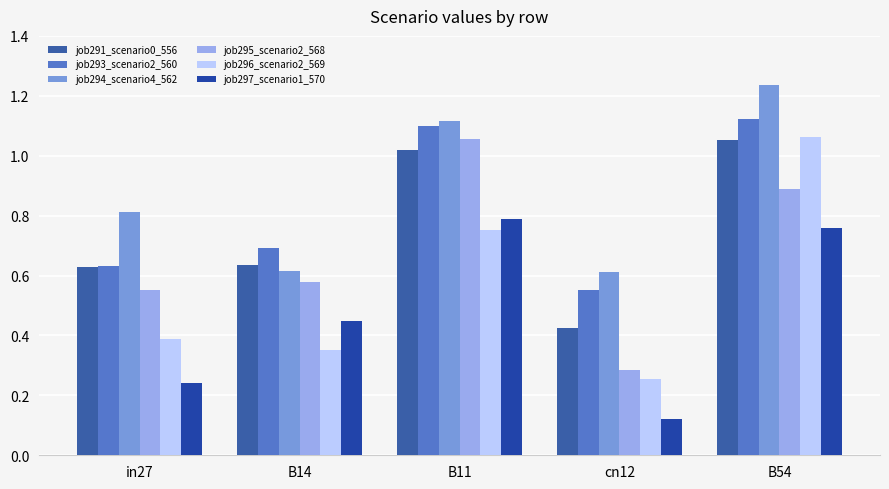

Which category has the highest value in the job293_scenario2_560 series?

B54